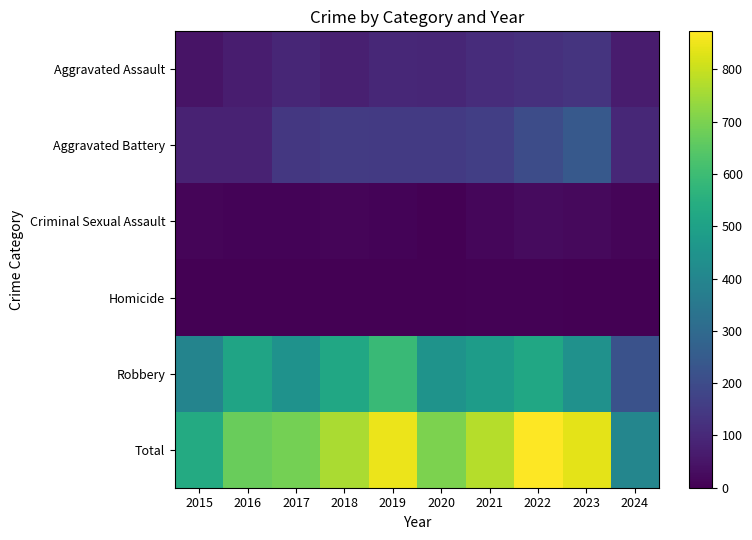

Reading left to right, extract all data points from this chart.

Aggravated Assault: 2015=46	2016=71	2017=95	2018=77	2019=98	2020=94	2021=110	2022=121	2023=130	2024=66
Aggravated Battery: 2015=82	2016=82	2017=142	2018=152	2019=148	2020=150	2021=163	2022=202	2023=244	2024=98
Criminal Sexual Assault: 2015=12	2016=8	2017=8	2018=11	2019=8	2020=3	2021=14	2022=24	2023=22	2024=13
Homicide: 2015=0	2016=1	2017=1	2018=1	2019=2	2020=3	2021=4	2022=5	2023=2	2024=2
Robbery: 2015=395	2016=510	2017=446	2018=520	2019=591	2020=450	2021=484	2022=521	2023=440	2024=220
Total: 2015=535	2016=672	2017=692	2018=761	2019=847	2020=700	2021=775	2022=873	2023=838	2024=399